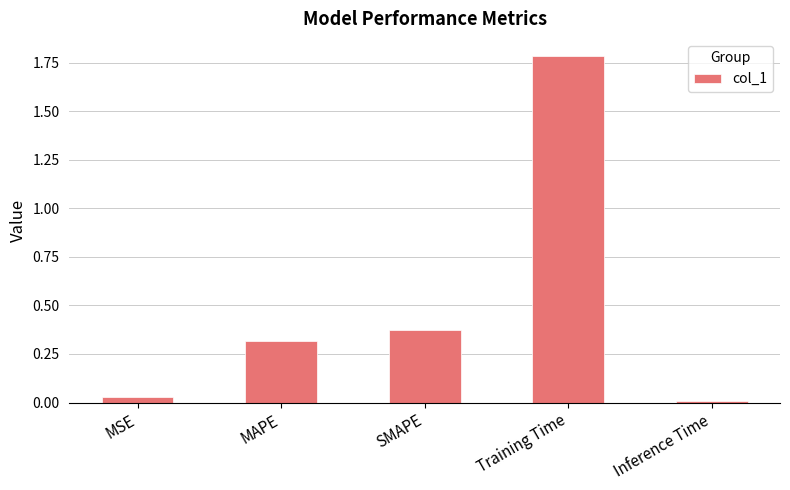

How many categories are shown in the chart?

5